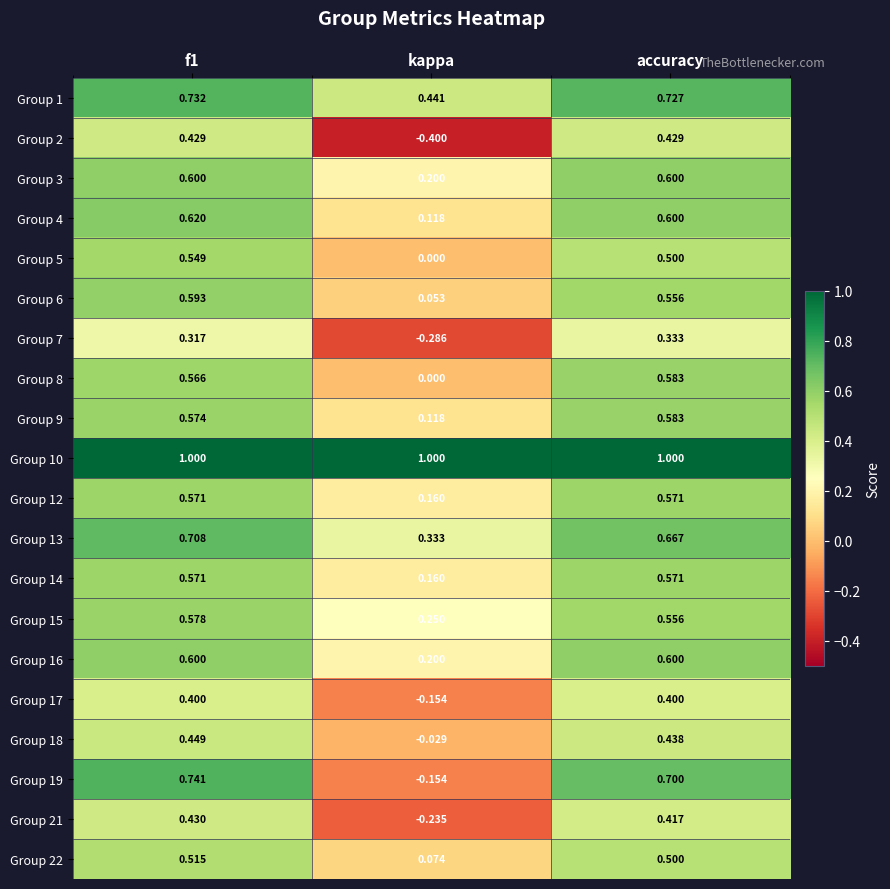

Is the value of Group 7 at kappa greater than the value of Group 4 at accuracy?

No